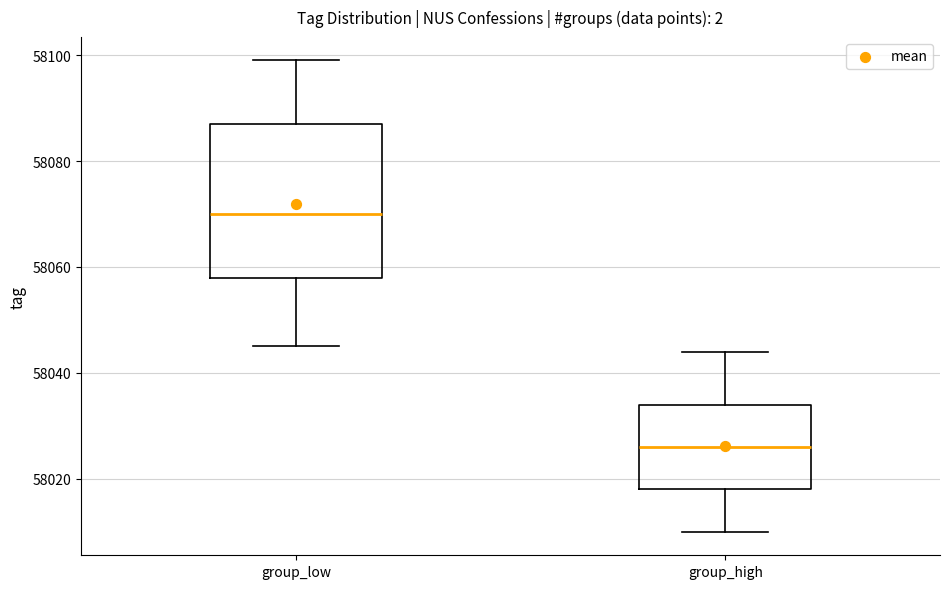

Reading left to right, read every box against the y-axis: the position of its median line, the range the box covers, and the ends of its whiskers. The values are not printed on the chart, so give them approximately, as read against the axis.

group_low: median 58070, box 58058 to 58088, whiskers 58046 to 58100
group_high: median 58026, box 58018 to 58034, whiskers 58010 to 58044